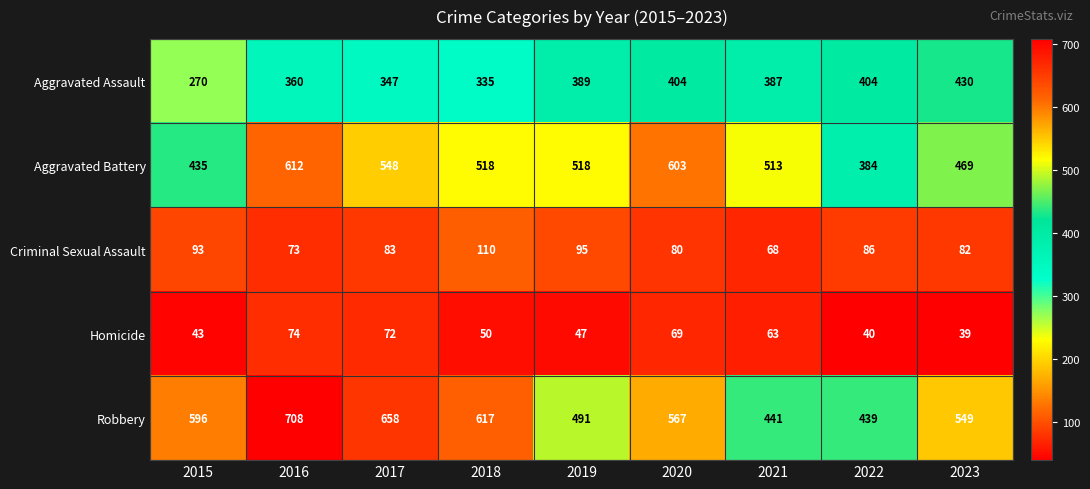

Between 2019 and 2021, which series saw the biggest shift?

Robbery